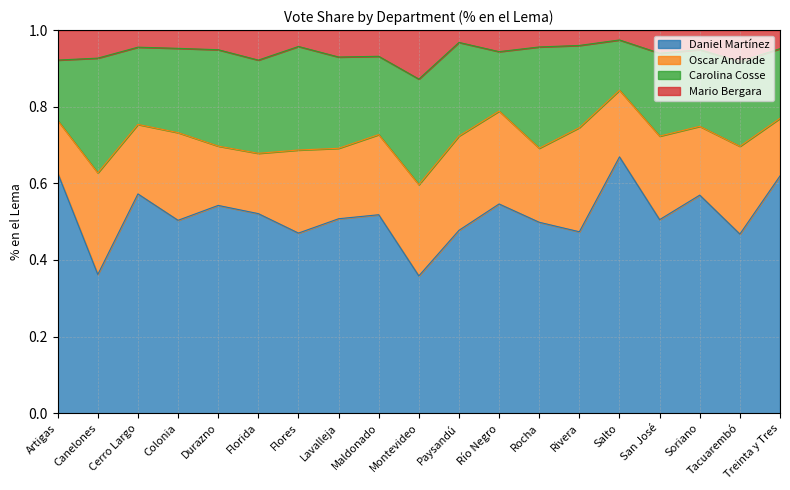

Which category has the highest value in the Daniel Martínez series?

Salto